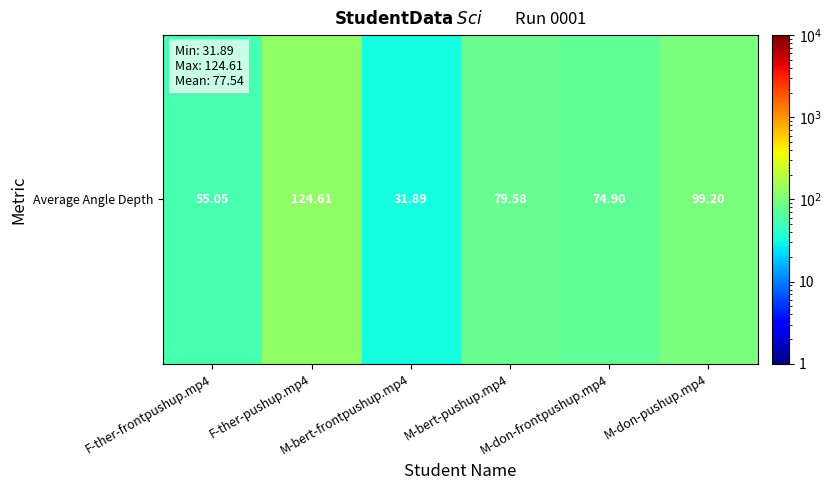

List the labels in order of value, smallest first.

M-bert-frontpushup.mp4, F-ther-frontpushup.mp4, M-don-frontpushup.mp4, M-bert-pushup.mp4, M-don-pushup.mp4, F-ther-pushup.mp4